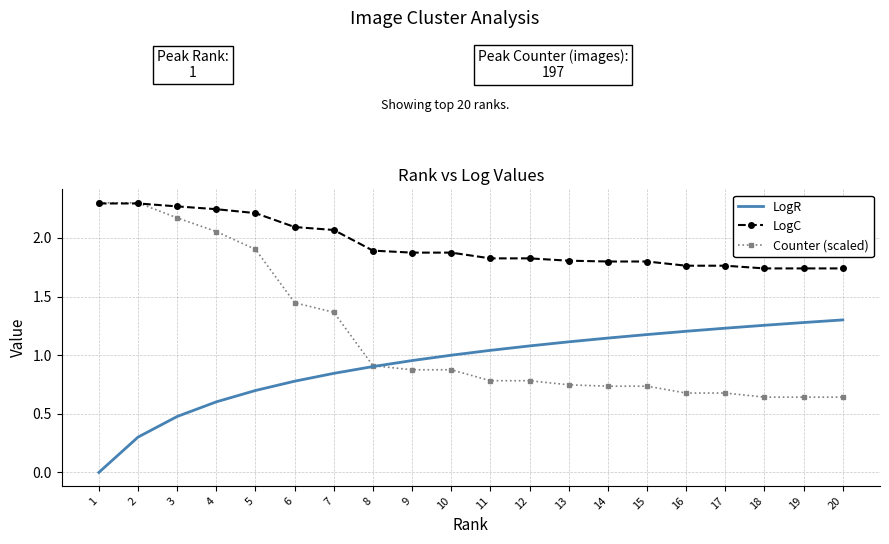

Is the value of LogR at 20 greater than the value of Counter (scaled) at 12?

Yes